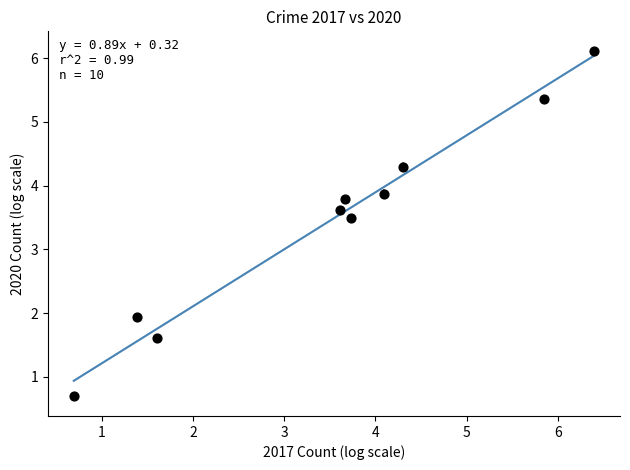

What Y value in the scatter plot is closest to 3?

3.5